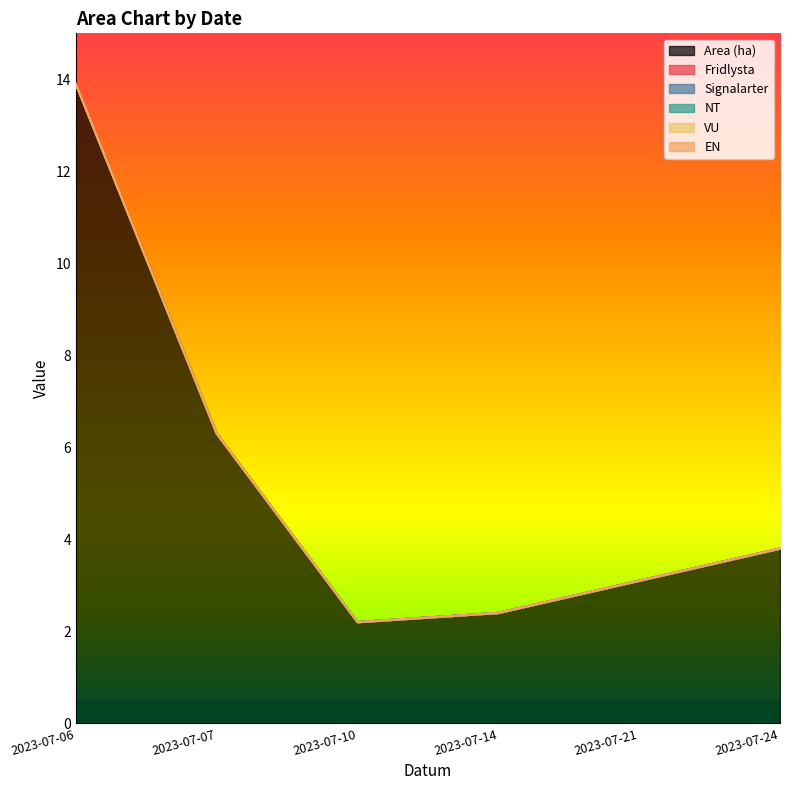

At how many categories does at least one series exceed 0?

6